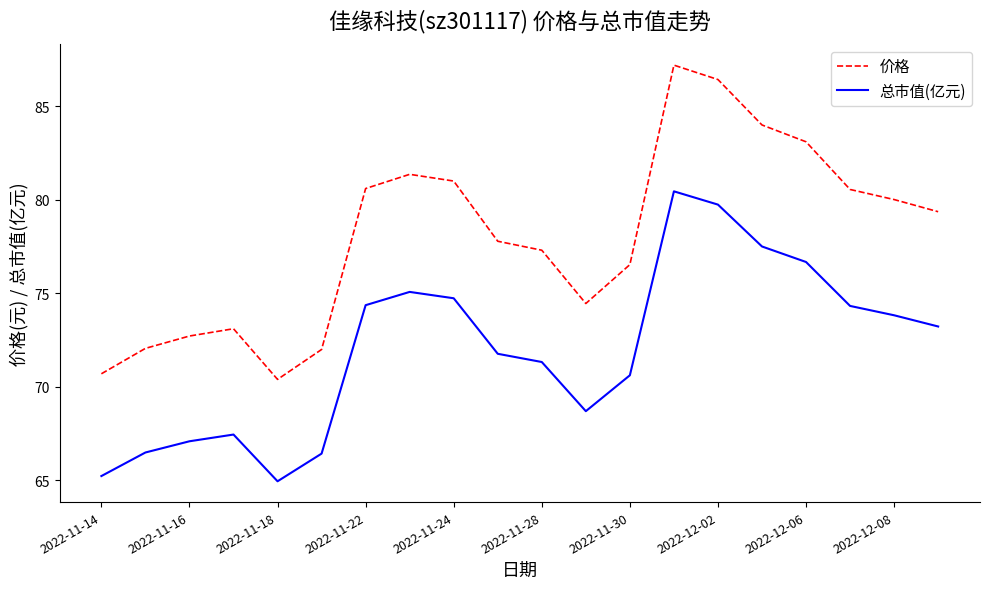

What is the greatest value displayed?

87.2